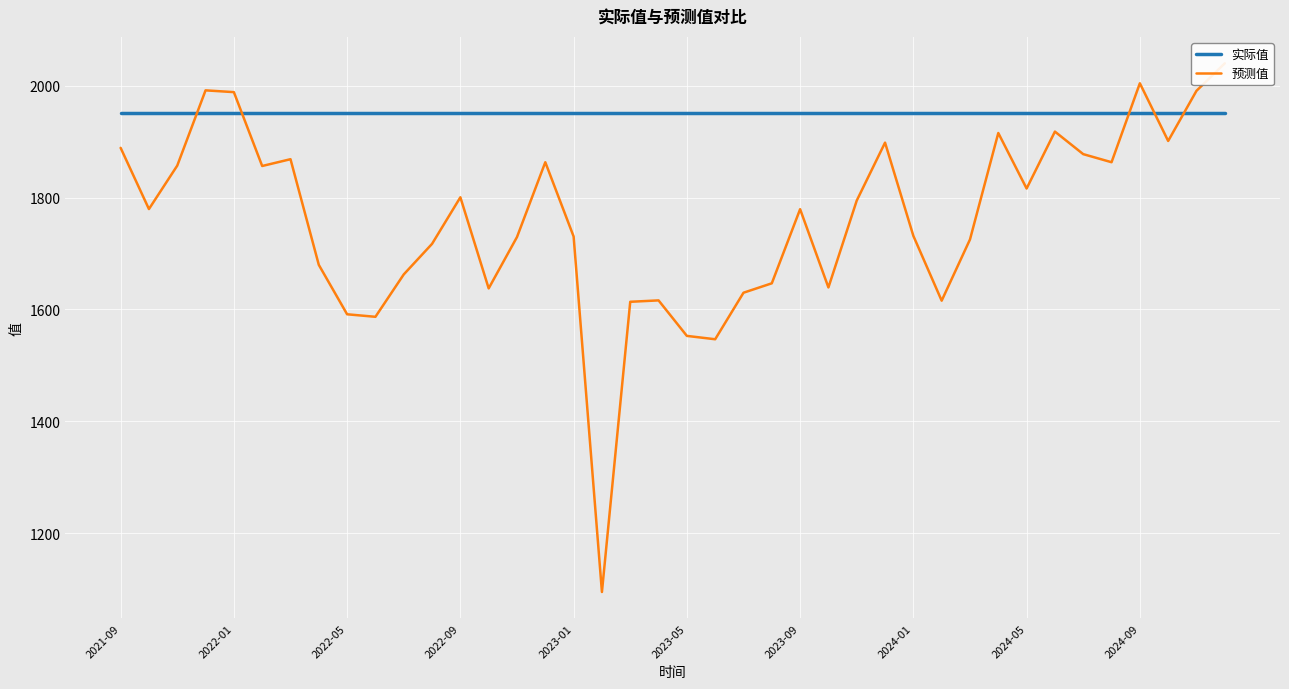

List the series in order of their peak value, lowest first.

实际值, 预测值